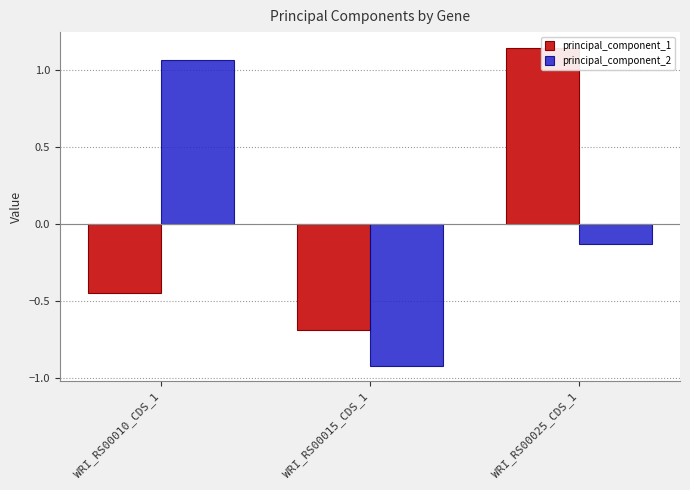

Which label corresponds to the largest value in the chart?

WRI_RS00025_CDS_1